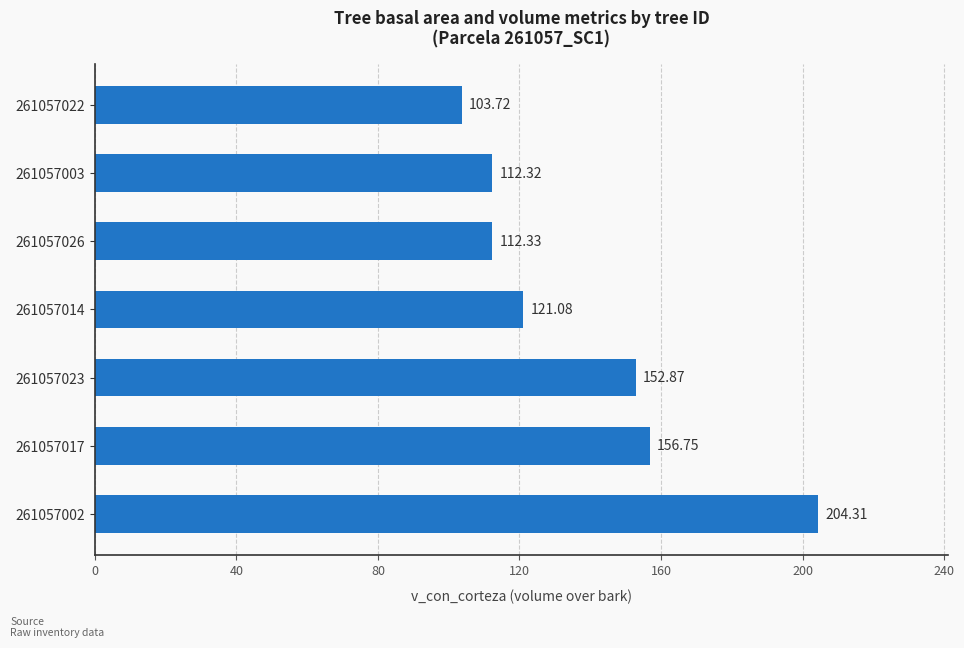

List the labels in order of value, largest first.

261057002, 261057017, 261057023, 261057014, 261057026, 261057003, 261057022